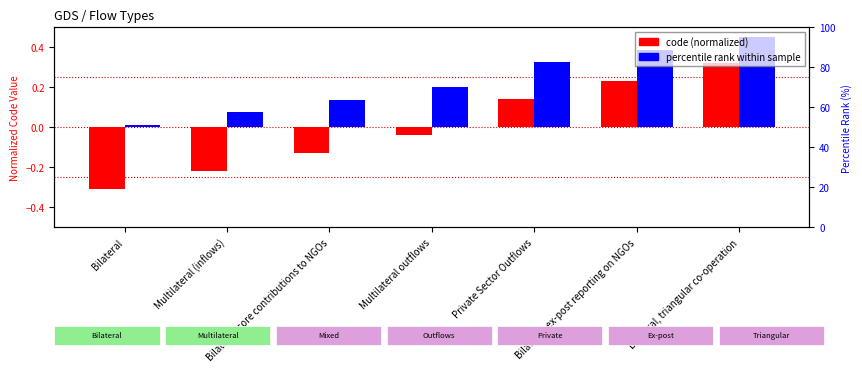

Where is percentile rank within sample nearest to the value 0?

Bilateral